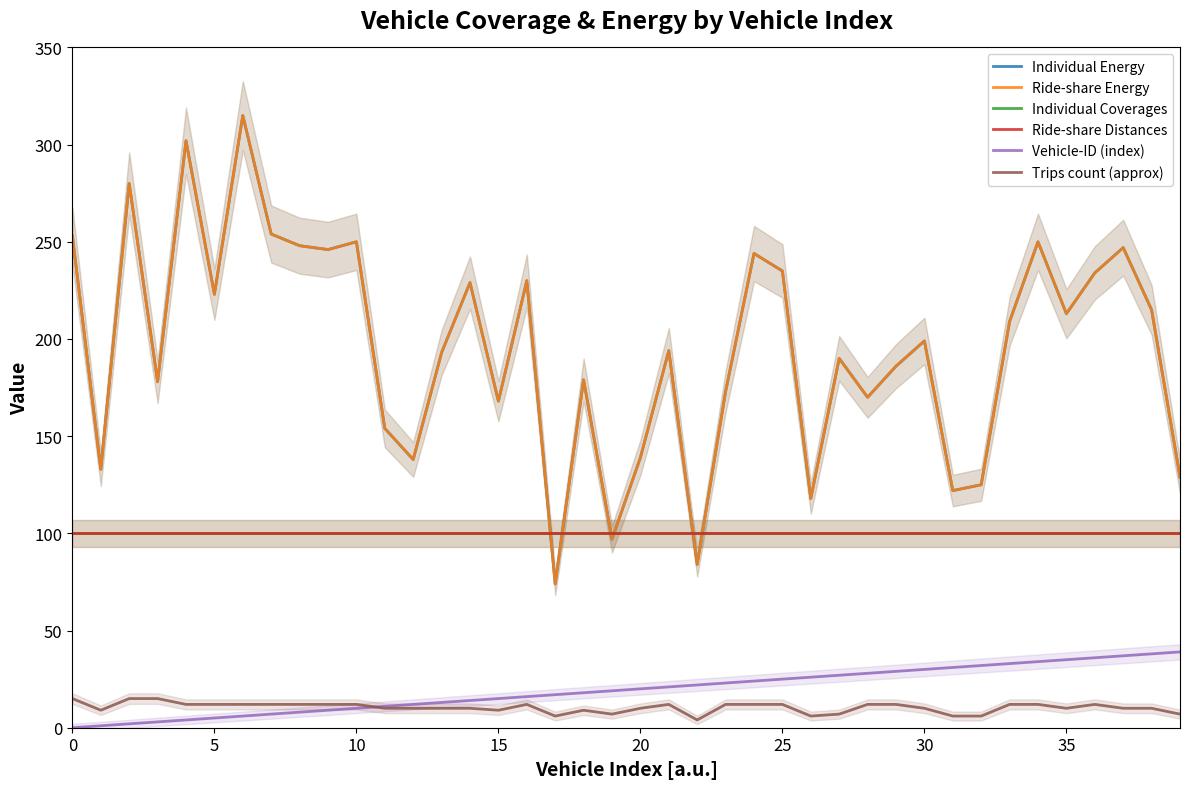

Which has a higher value, 21 or 26?

21